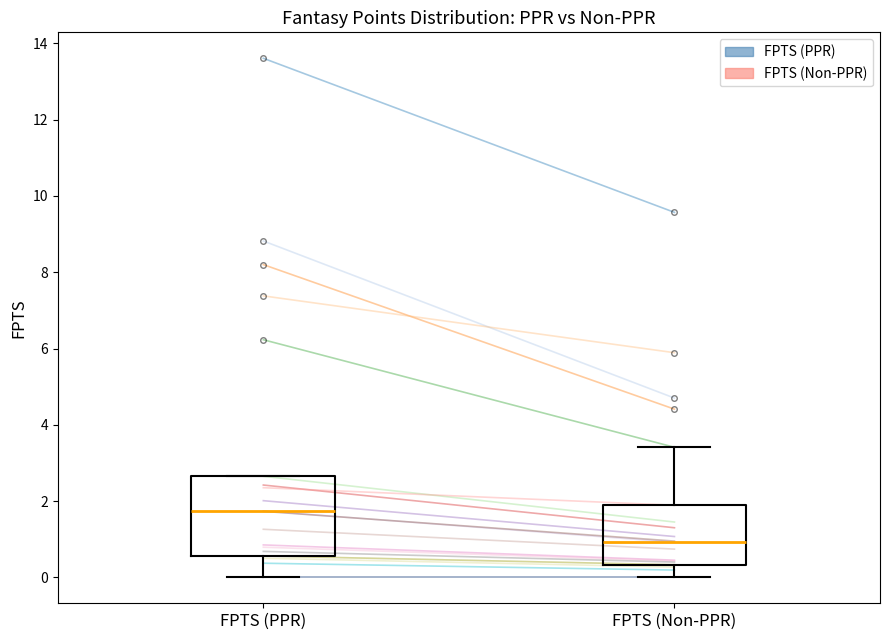

Reading left to right, read every box against the y-axis: the position of its median line, the range the box covers, and the ends of its whiskers. The values are not printed on the chart, so give them approximately, as read against the axis.

FPTS (PPR): median 1.8, box 0.6 to 2.6, whiskers 0.0 to 2.6
FPTS (Non-PPR): median 1.0, box 0.4 to 1.8, whiskers 0.0 to 3.4